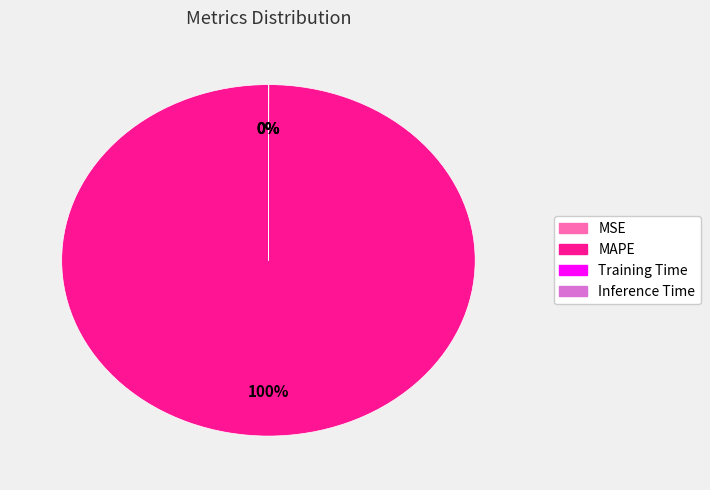

To the nearest percent, what percentage of the pie is MAPE?

100%